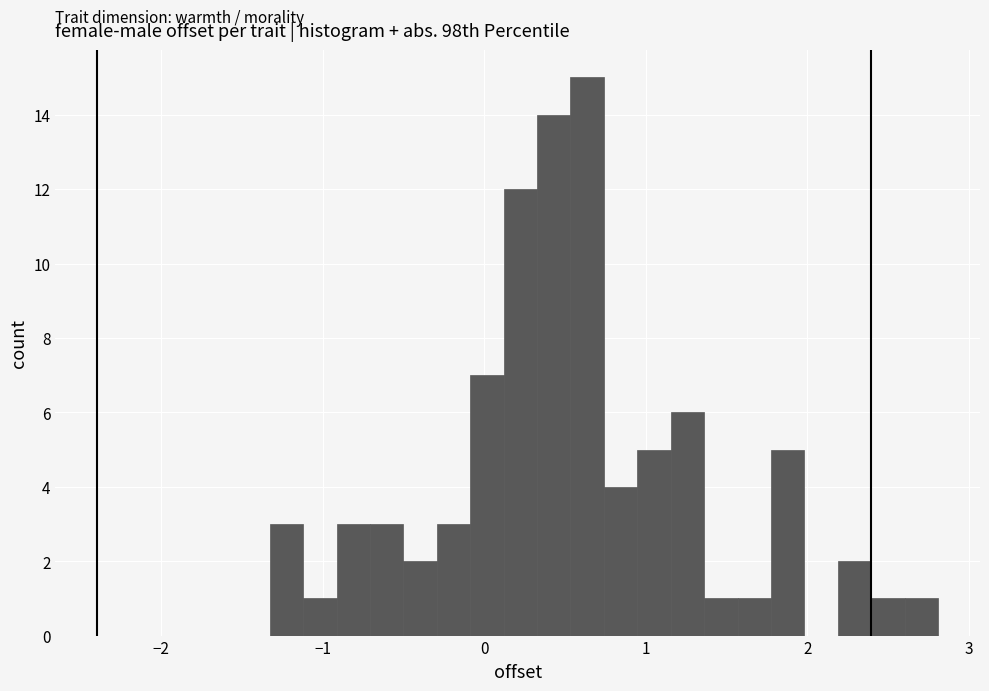

Read against the x-axis, roughly where is the centre of the tallest bar?

0.6